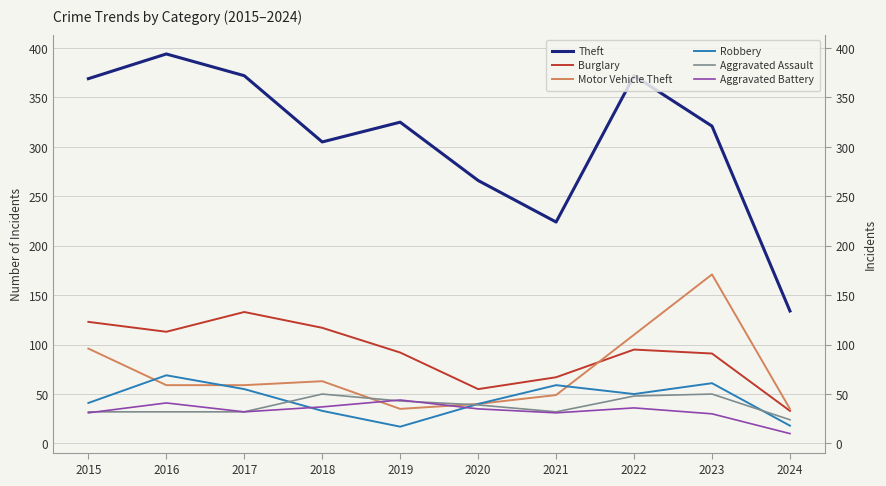

What is the approximate value of Motor Vehicle Theft at 2017?

59